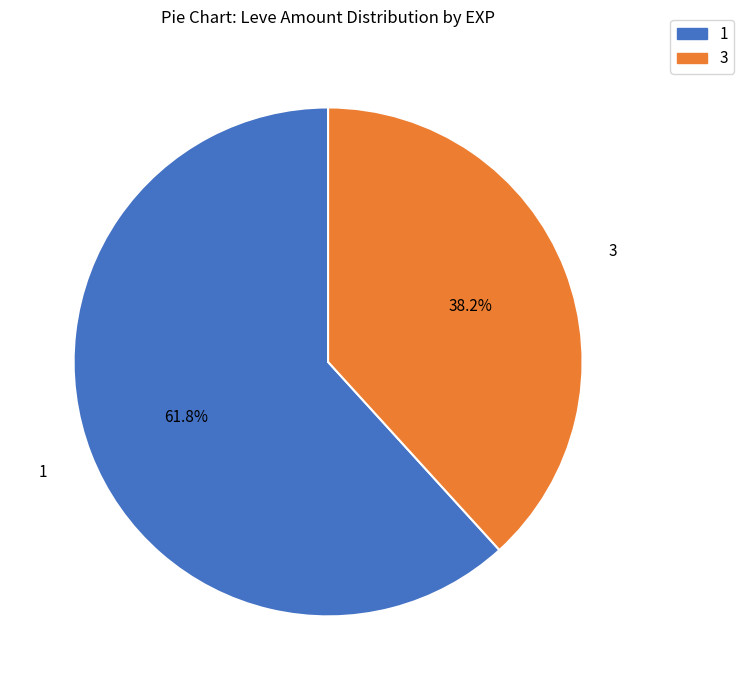

Does any single category account for the majority?

Yes